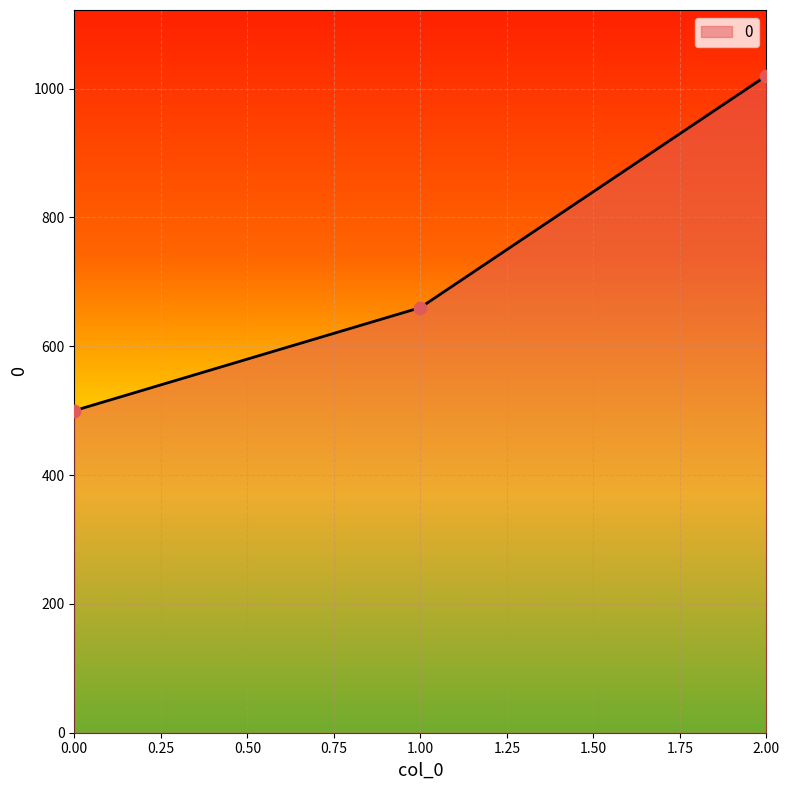

What is the change in value from 1.00 to 2.00?

+360